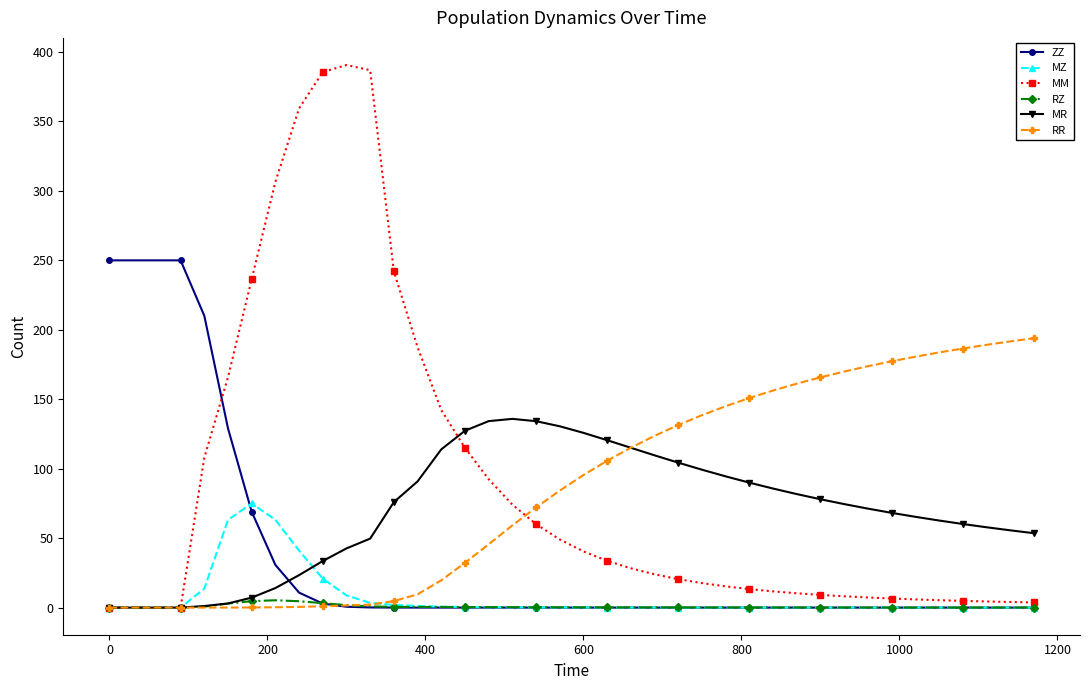

What is the value of the MM point at the 27th from the left?

15.3